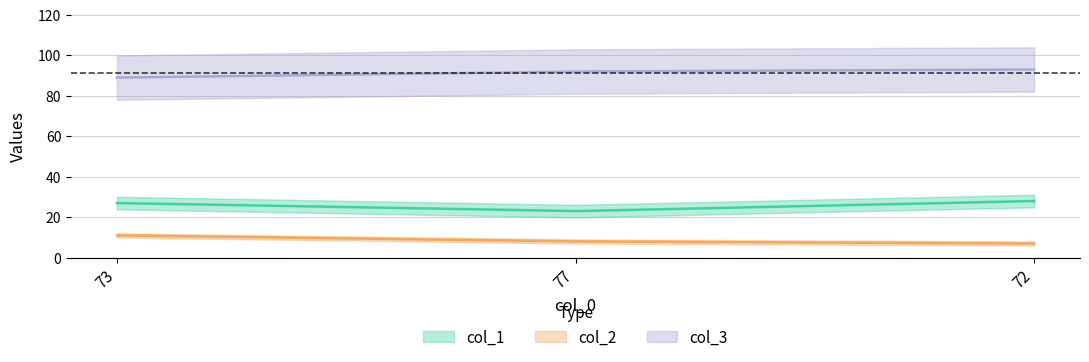

How many data points in col_1 are less than 27?

1